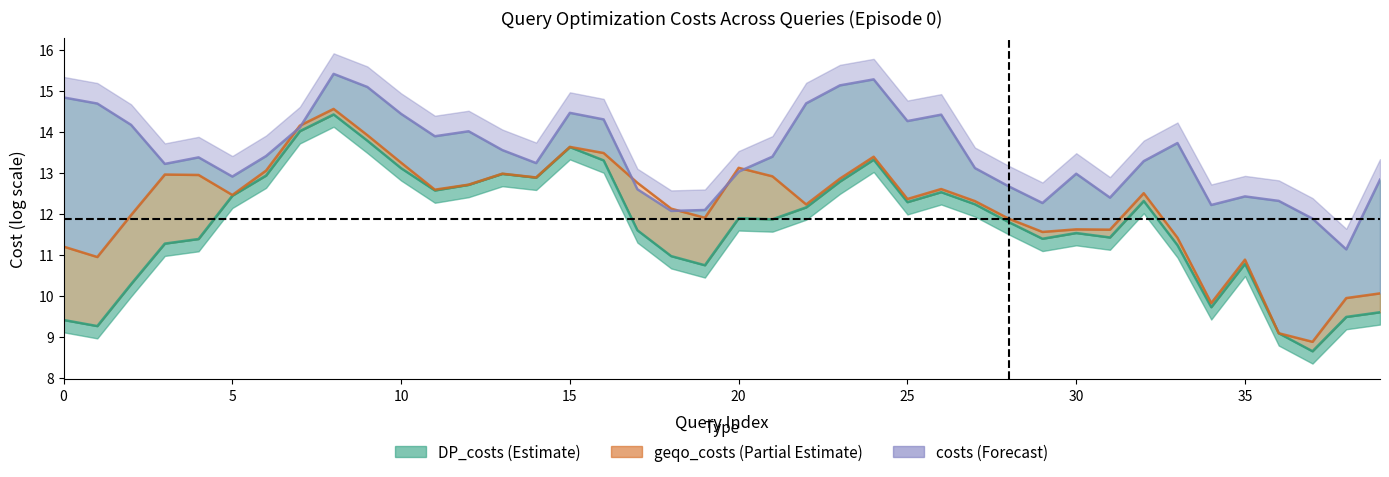

List the series in order of their overall mean, highest first.

costs, geqo_costs, DP_costs